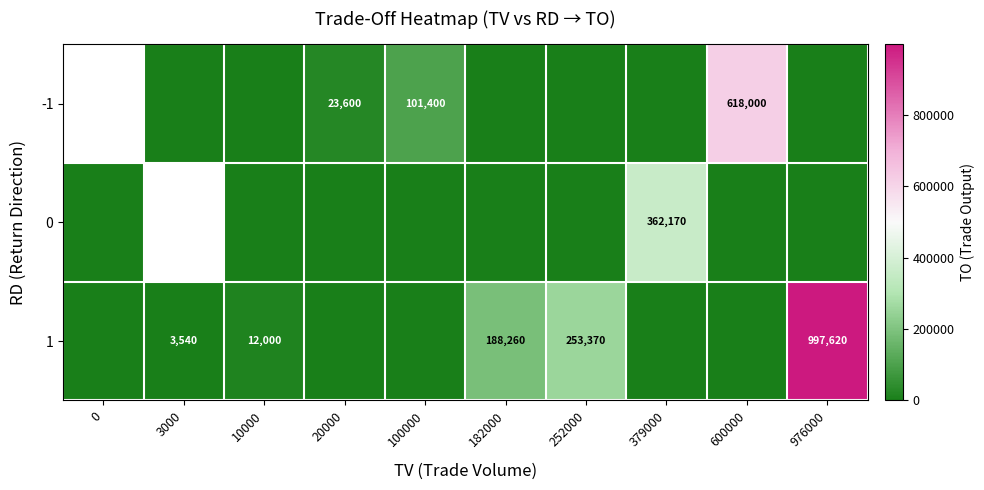

The 1 series shows 997620 at 976000. True or false?

True